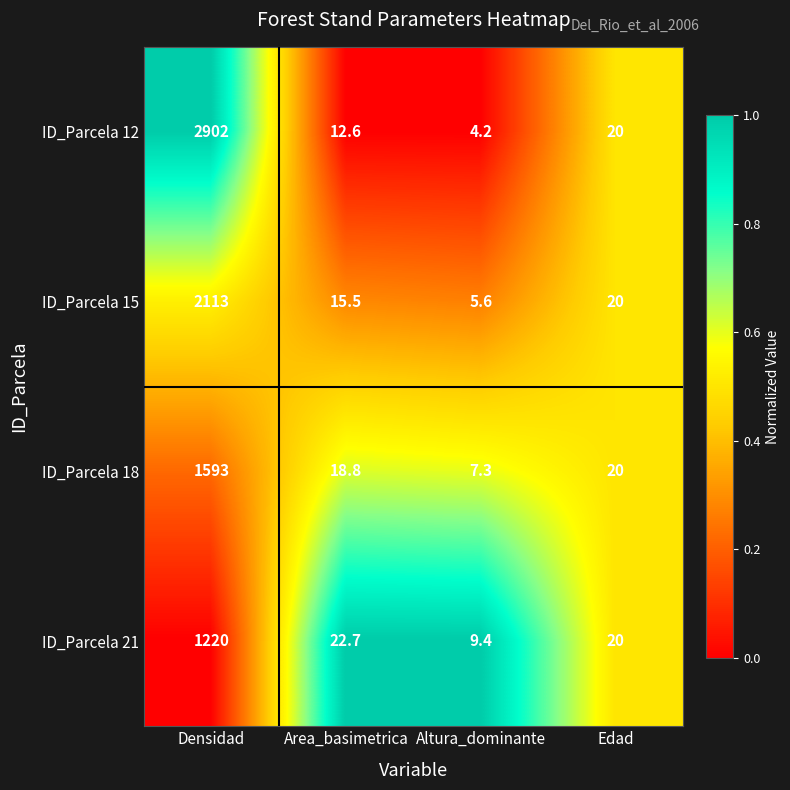

Reading right to left, list all the values displayed in this chart.

ID_Parcela 12: 20.0	4.2	12.6	2902.0
ID_Parcela 15: 20.0	5.6	15.5	2113.0
ID_Parcela 18: 20.0	7.3	18.8	1593.0
ID_Parcela 21: 20.0	9.4	22.7	1220.0